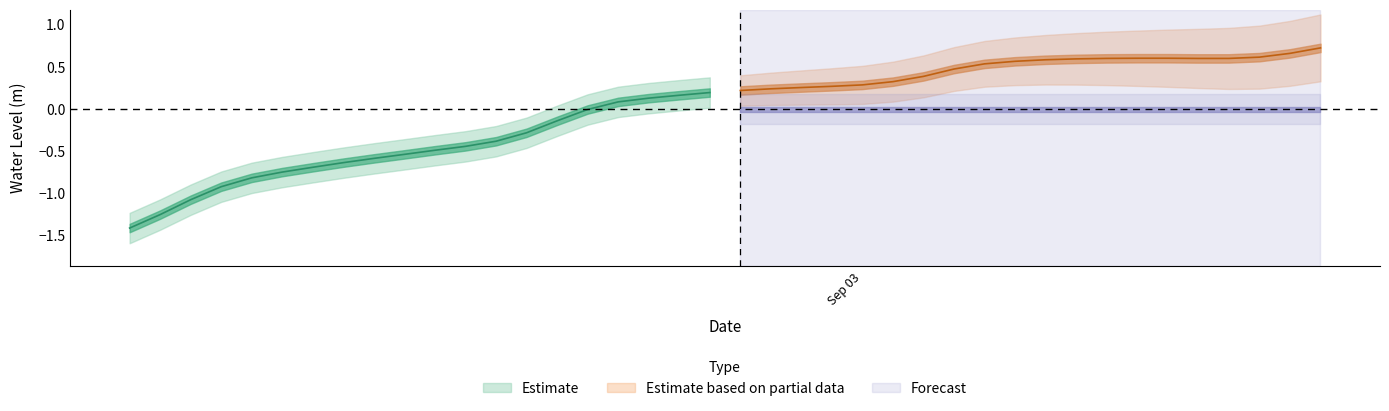

What is the difference between the maximum and minimum values?

2.1